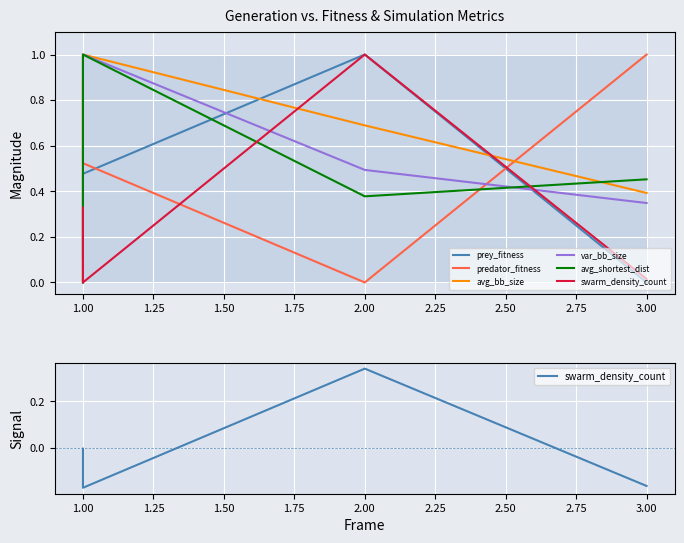

Which series has the largest range (max minus min)?

prey_fitness